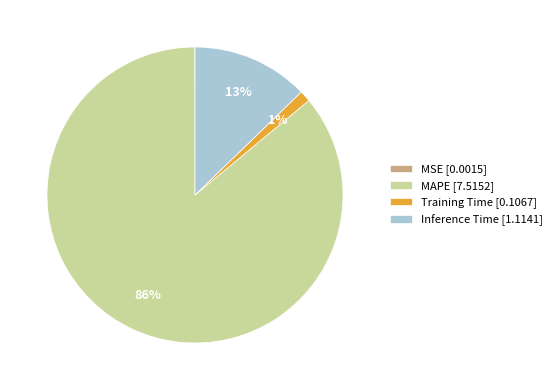

To the nearest percent, what is the difference between the MAPE [7.5152] and Inference Time [1.1141] slice percentages?

73%